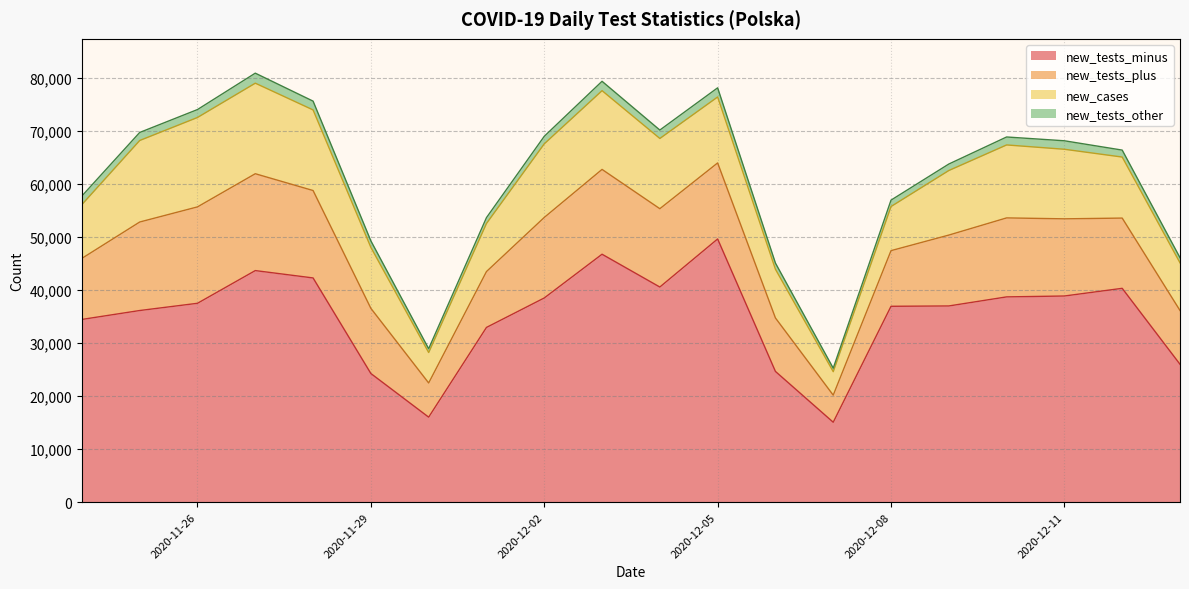

The new_tests_other series shows 1719 at 2020-12-05. True or false?

True